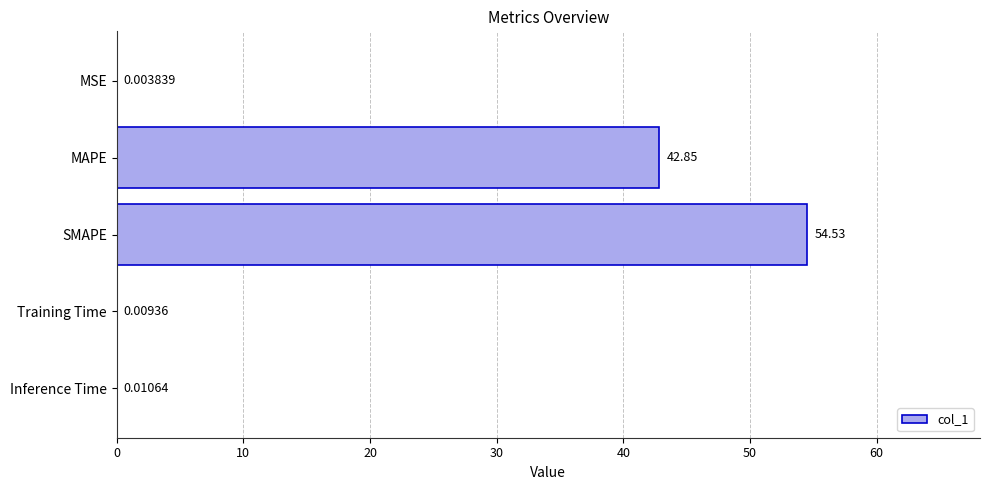

Between SMAPE and MAPE, which is larger?

SMAPE